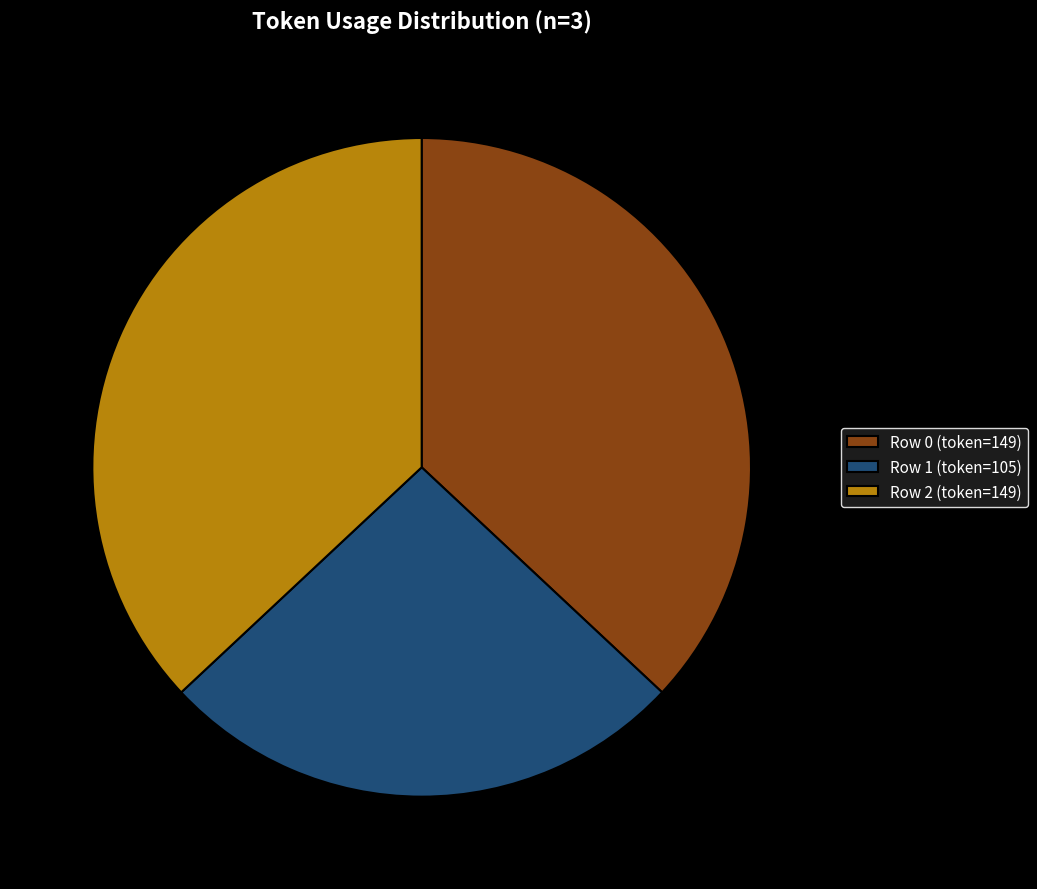

The Row 0 (token=149) slice represents 49% of the pie. True or false?

False